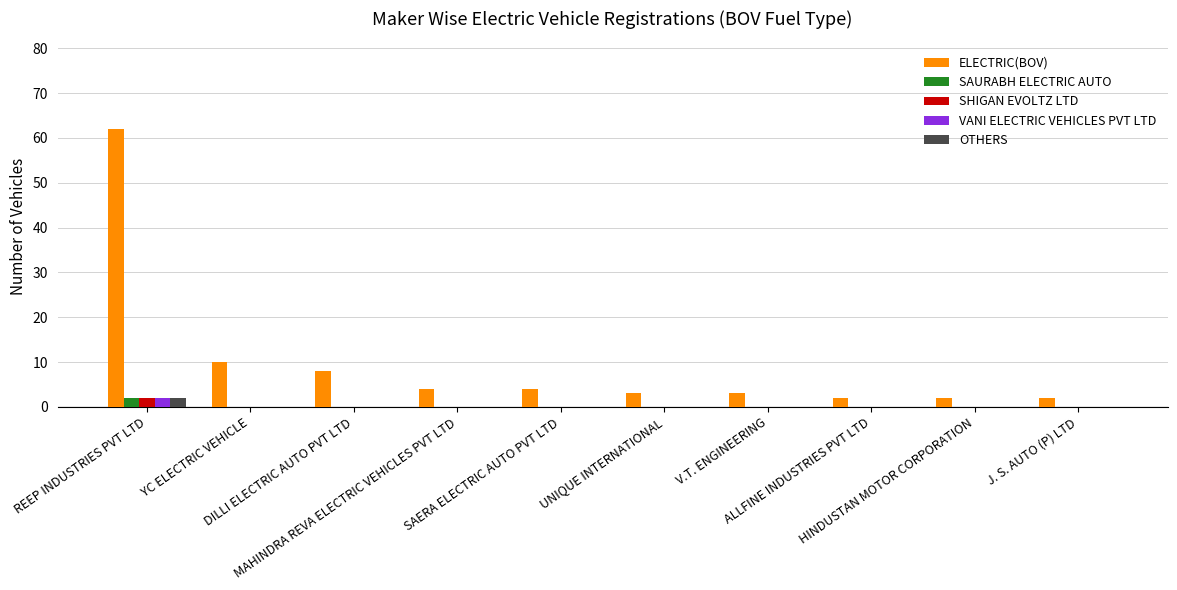

What is the maximum value shown in the chart?

62